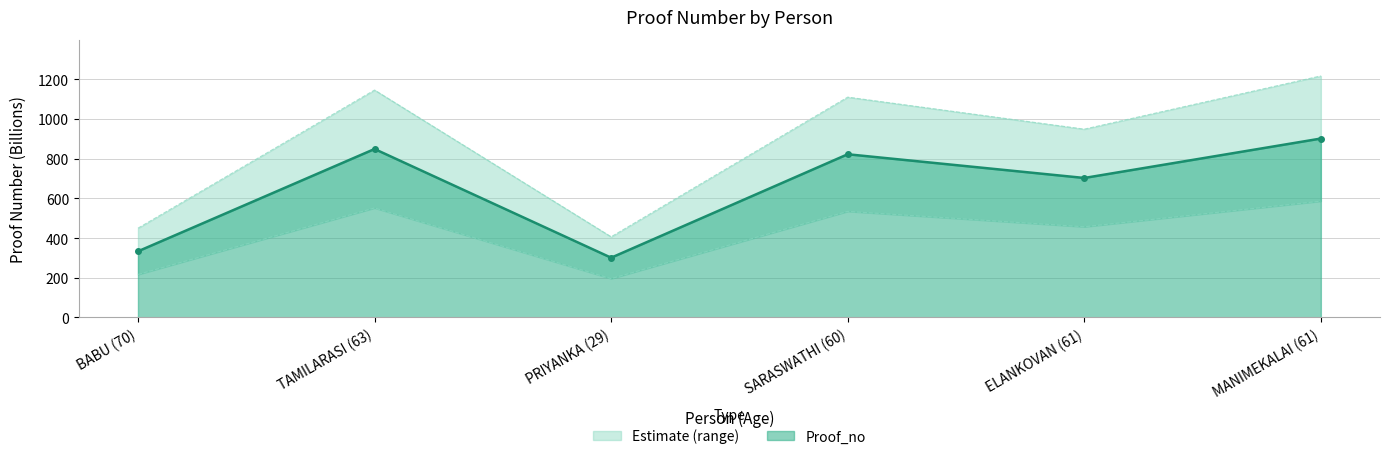

What is the ratio of the value at MANIMEKALAI (61) to the value at ELANKOVAN (61)?

1.3